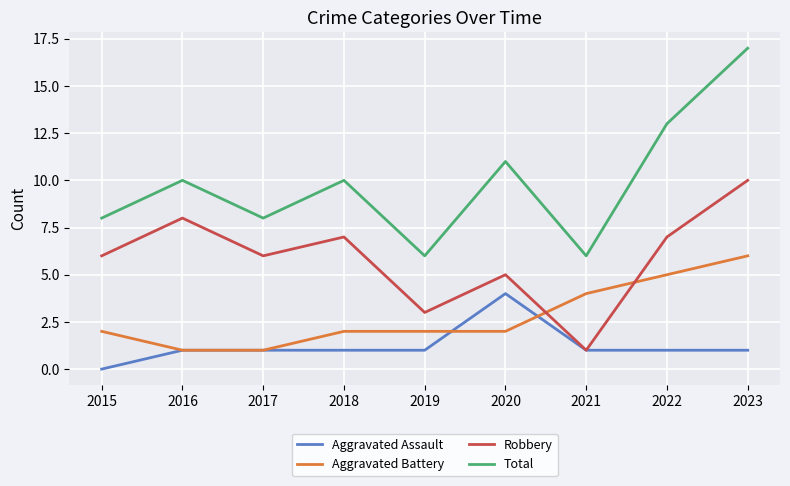

At which category is the sum across all series the highest?

2023